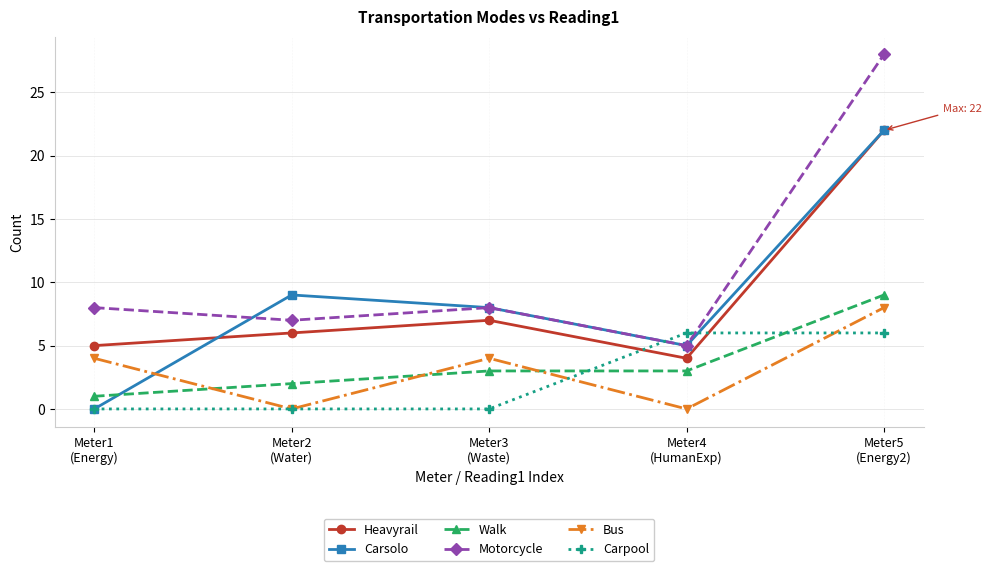

What is the average value of the Heavyrail series?

9